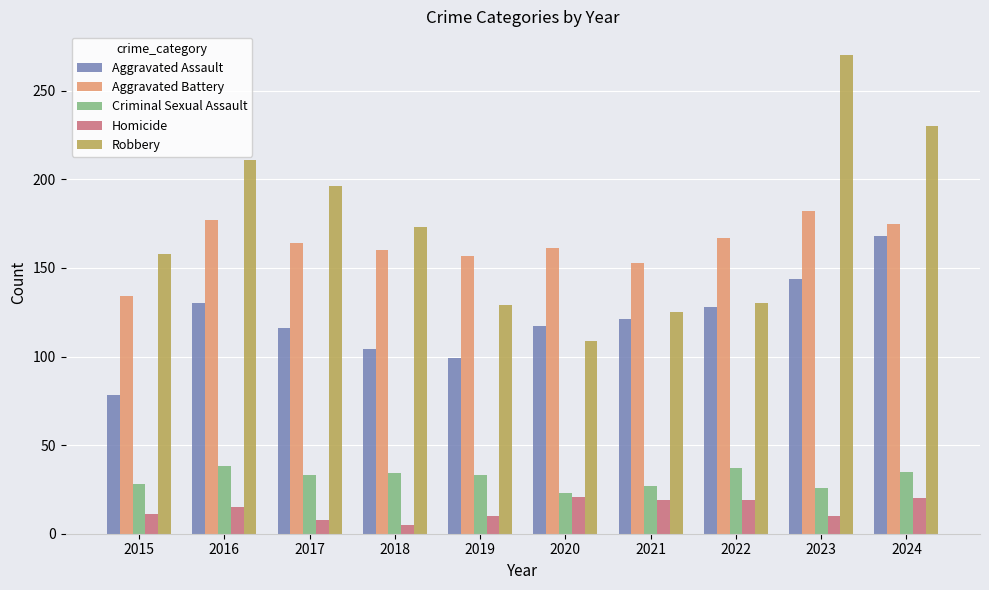

Which series has the widest spread of values?

Robbery